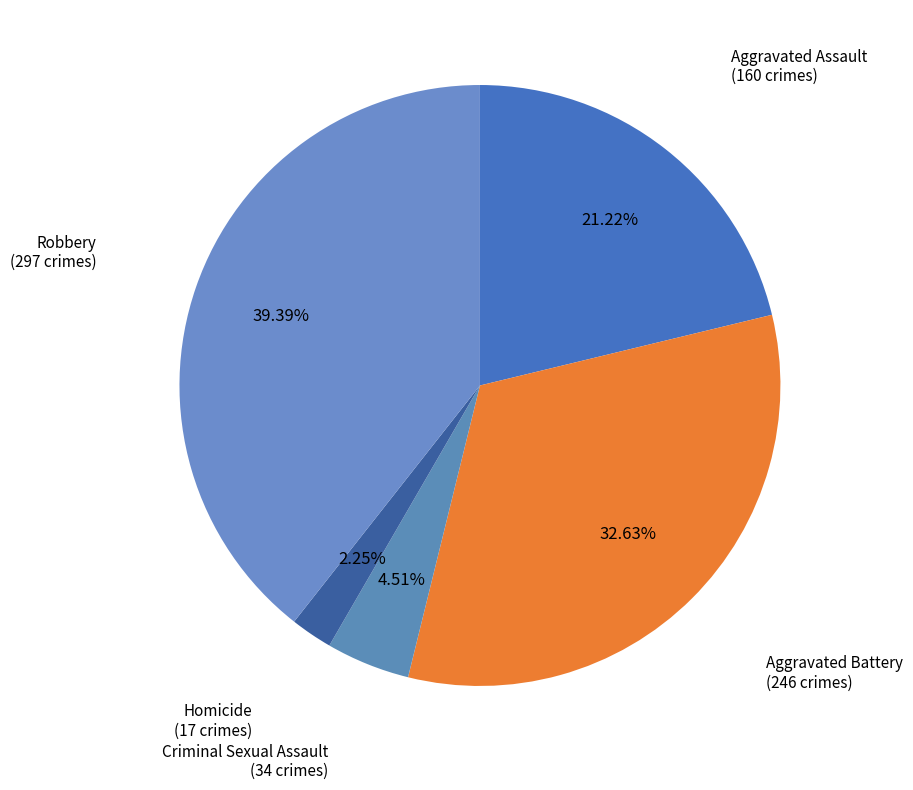

Rank the categories by value from lowest to highest.

Homicide, Criminal Sexual Assault, Aggravated Assault, Aggravated Battery, Robbery